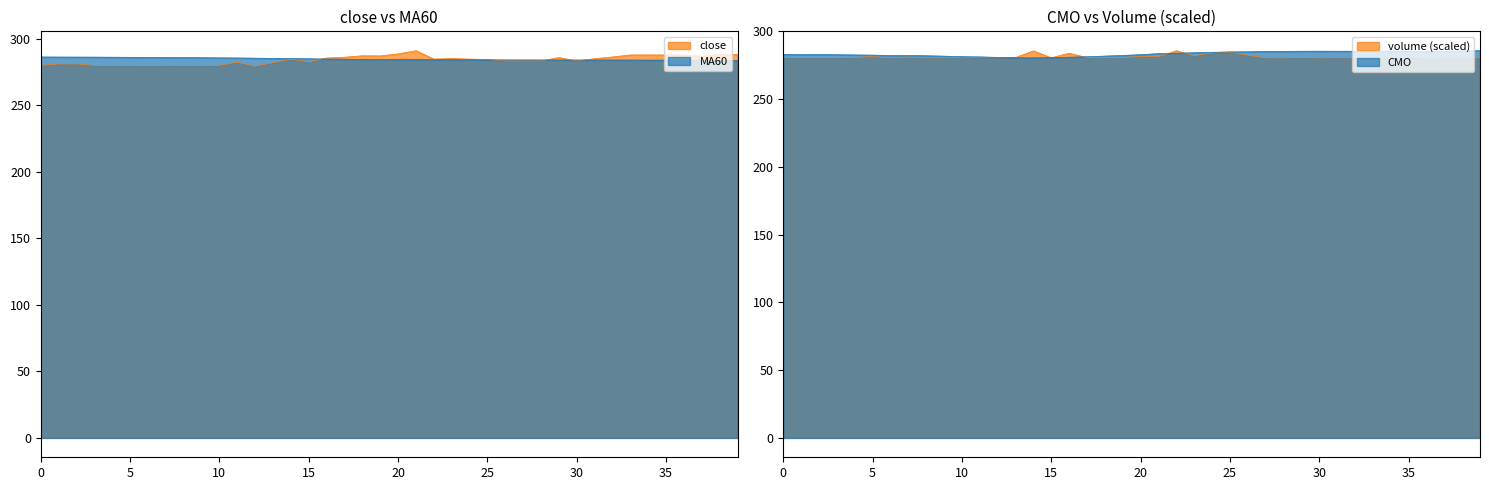

Does the chart display data point markers on the line(s)?

No